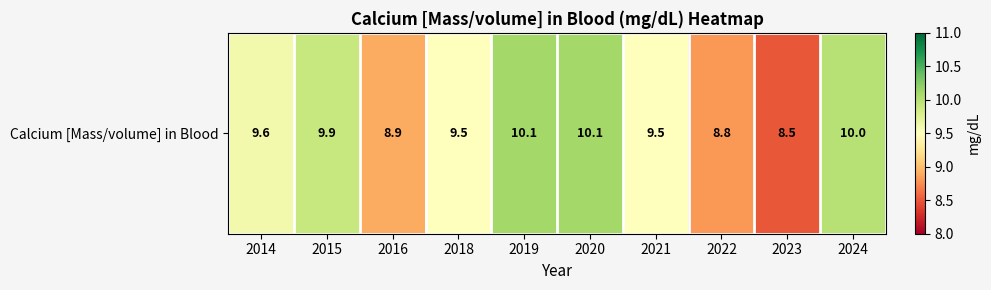

Rank the categories by value from highest to lowest.

2019, 2020, 2024, 2015, 2014, 2018, 2021, 2016, 2022, 2023